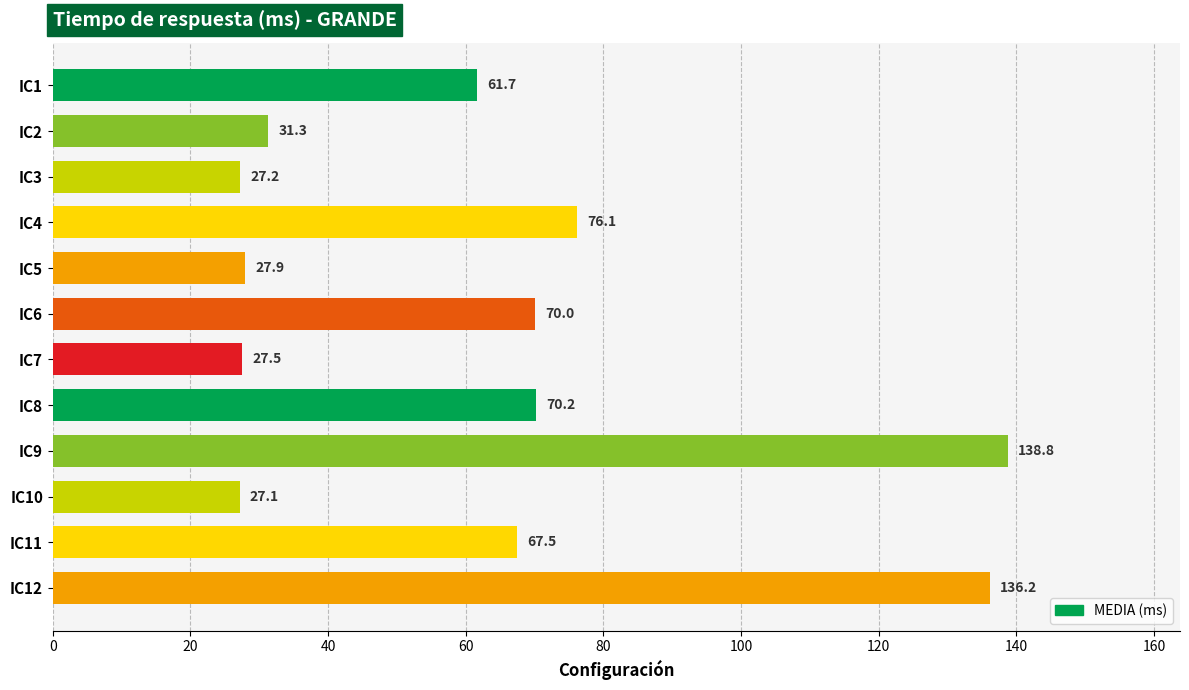

What is the difference between the maximum and minimum values?

111.7